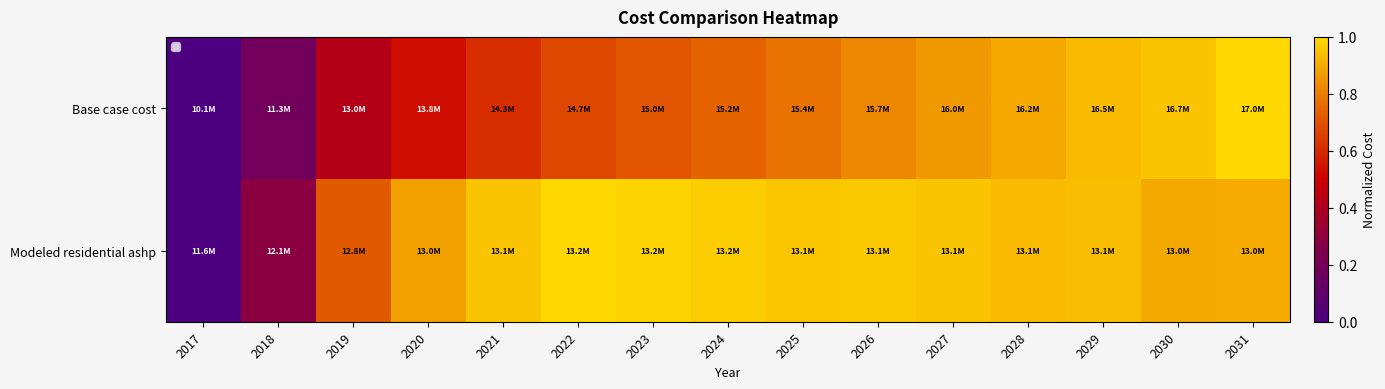

How many categories are shown in the chart?

15